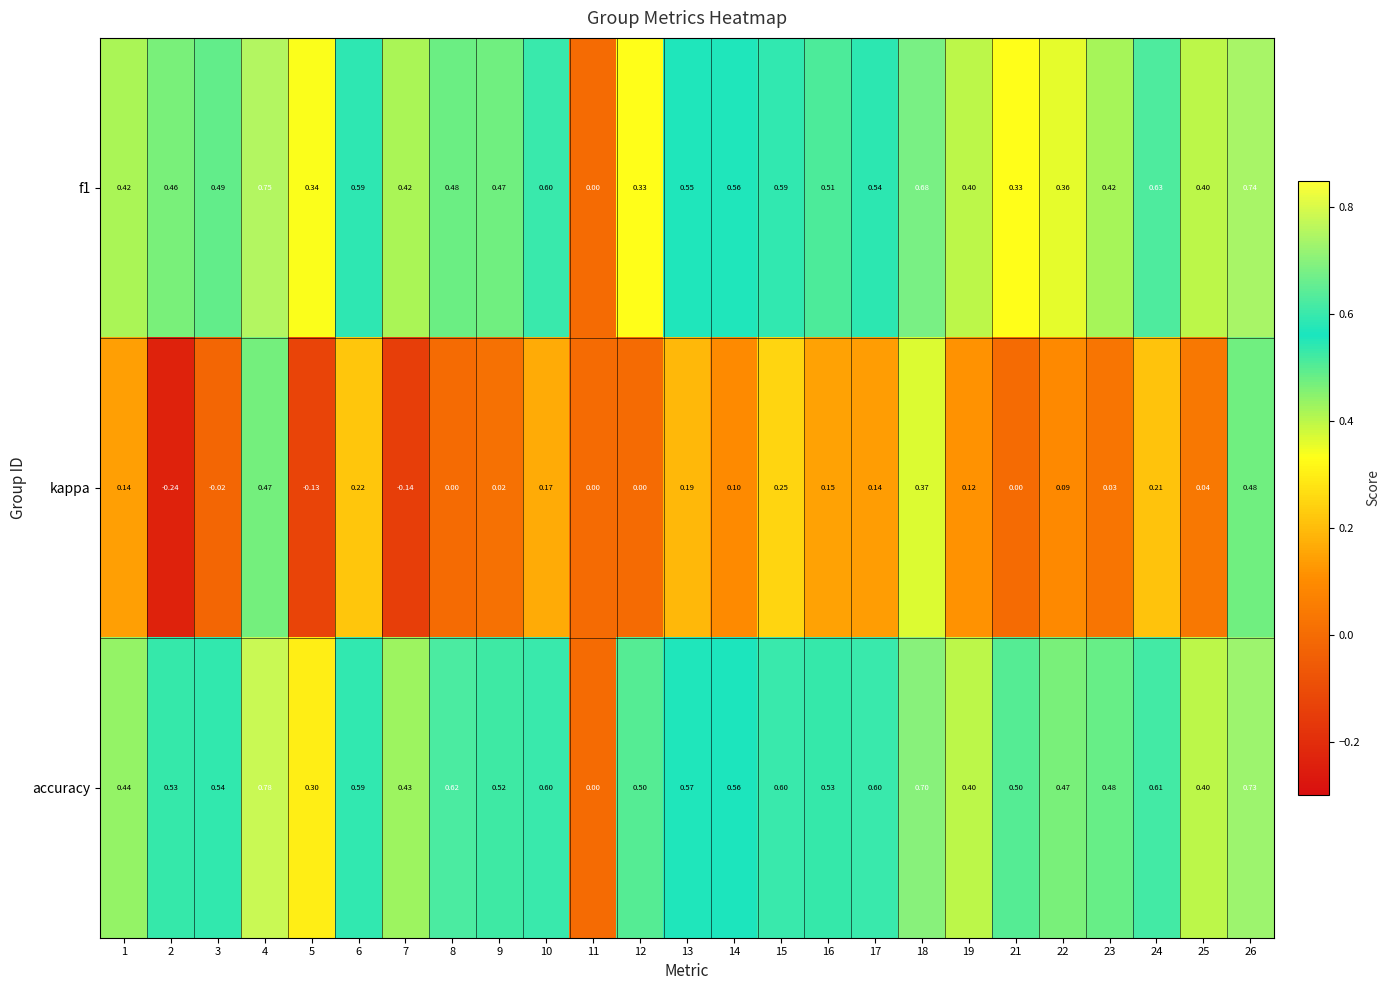

Which series has the widest spread of values?

accuracy